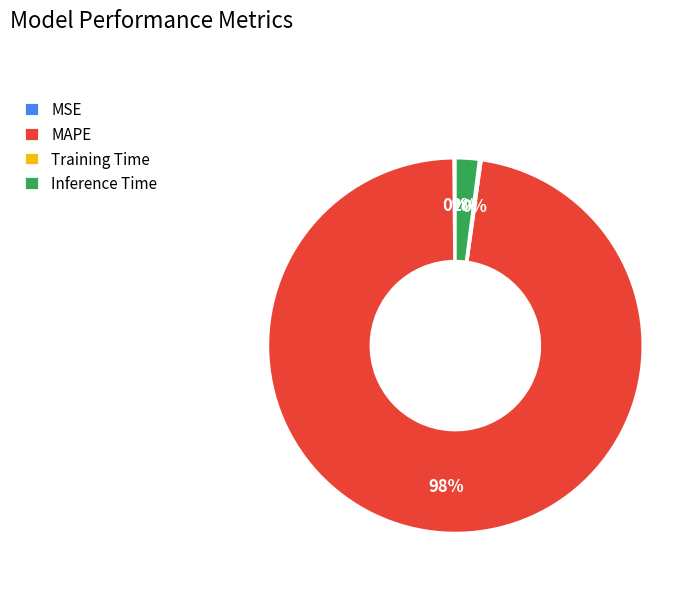

Is there any slice that represents more than half of the pie?

Yes